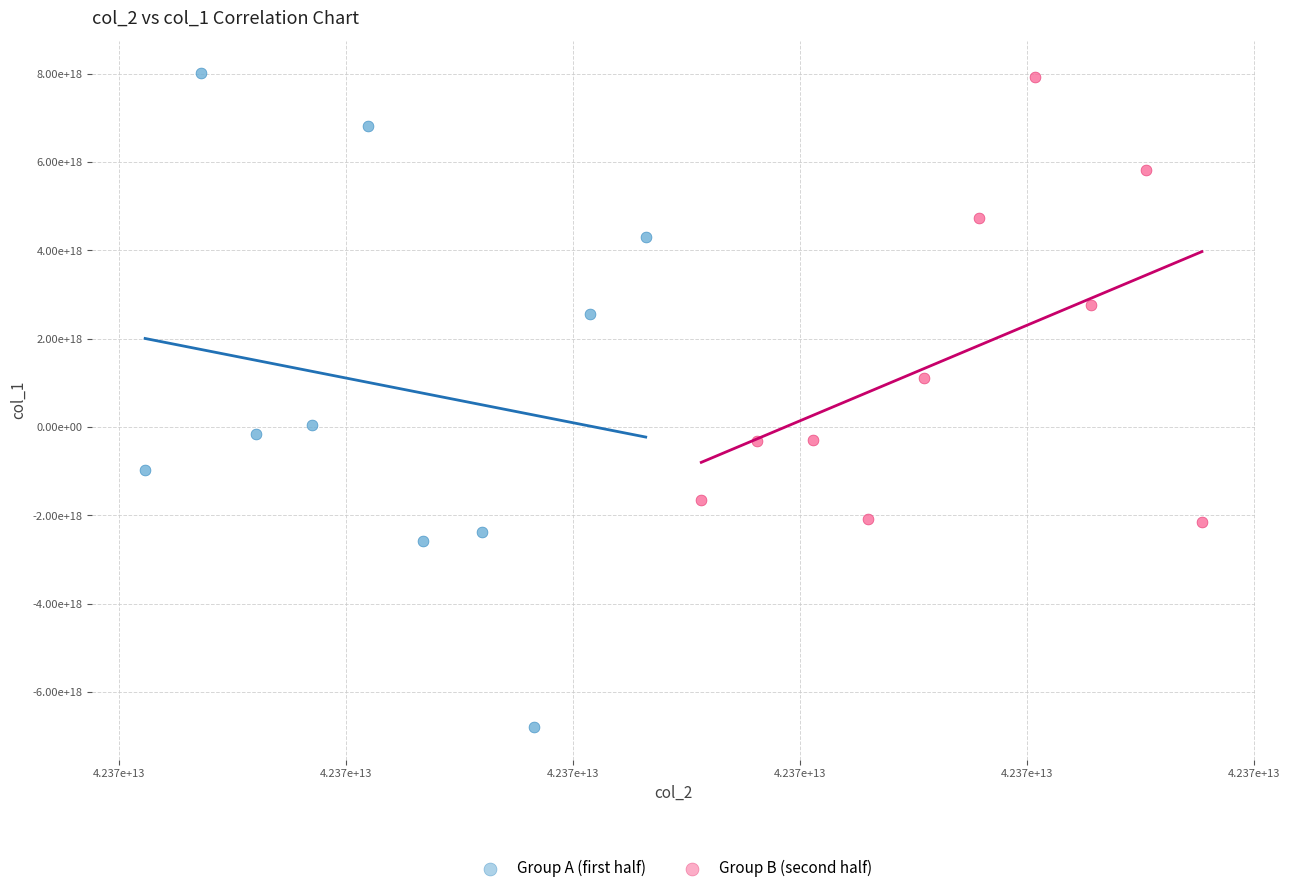

Which series reaches the minimum Y coordinate?

Group A (first half)